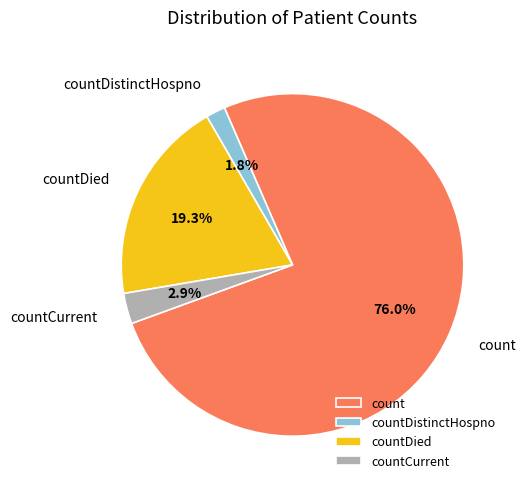

To the nearest percent, what is the average slice percentage?

25%